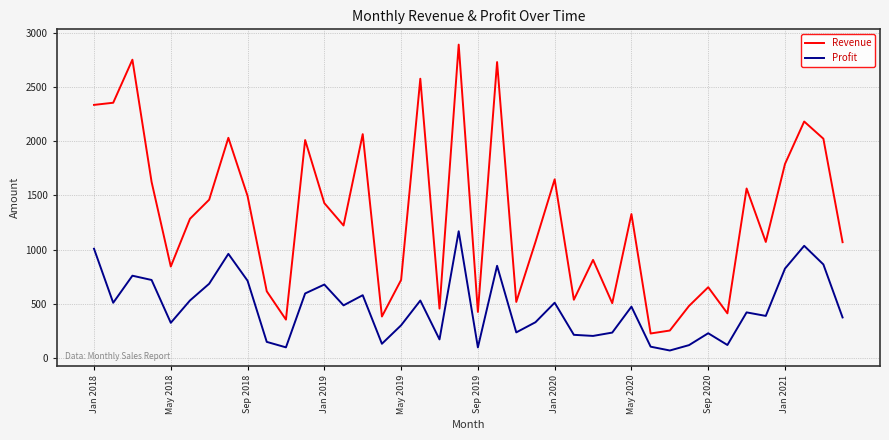

What is the difference between the maximum and minimum values in the Revenue series?

2673.3